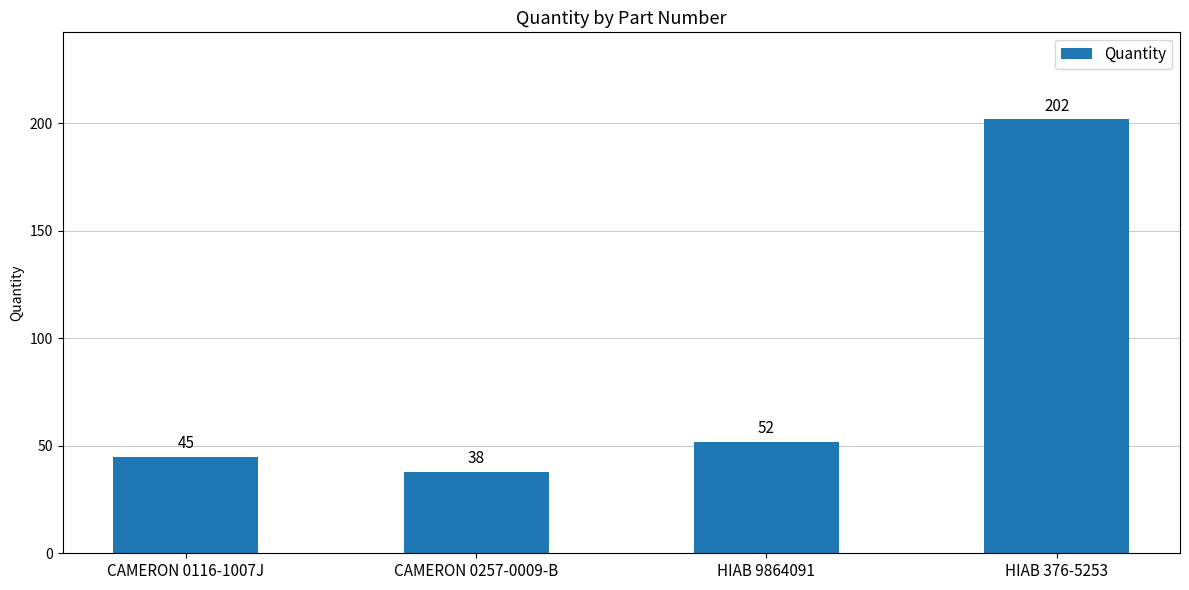

Reading right to left, extract all data points from this chart.

HIAB 376-5253=202	HIAB 9864091=52	CAMERON 0257-0009-B=38	CAMERON 0116-1007J=45